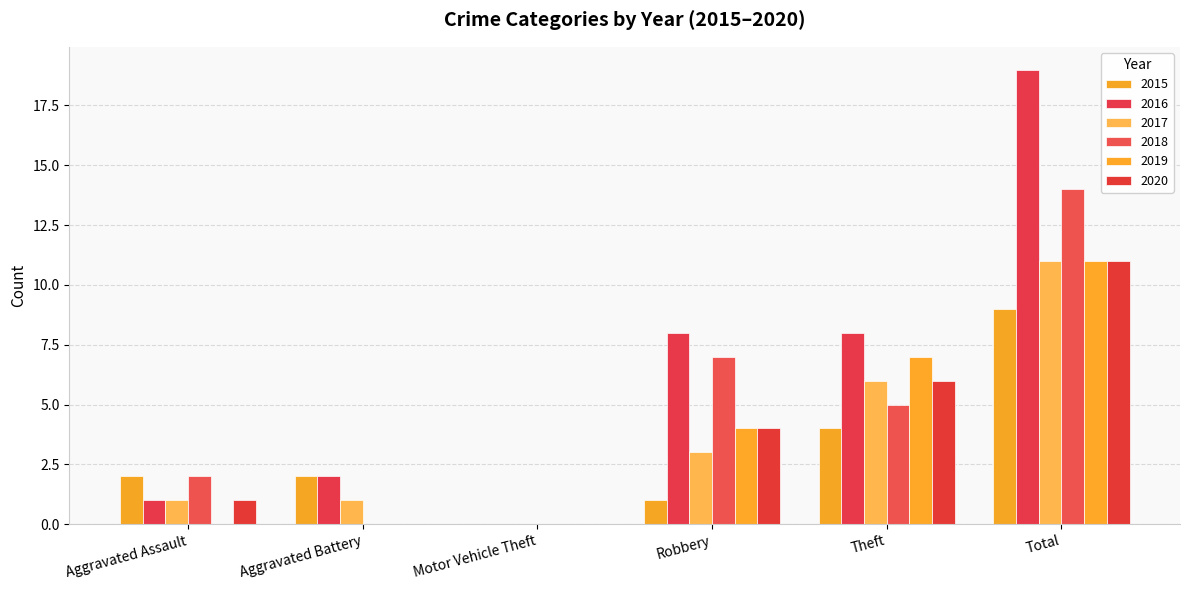

What are all the series names shown in the legend?

2015, 2016, 2017, 2018, 2019, 2020